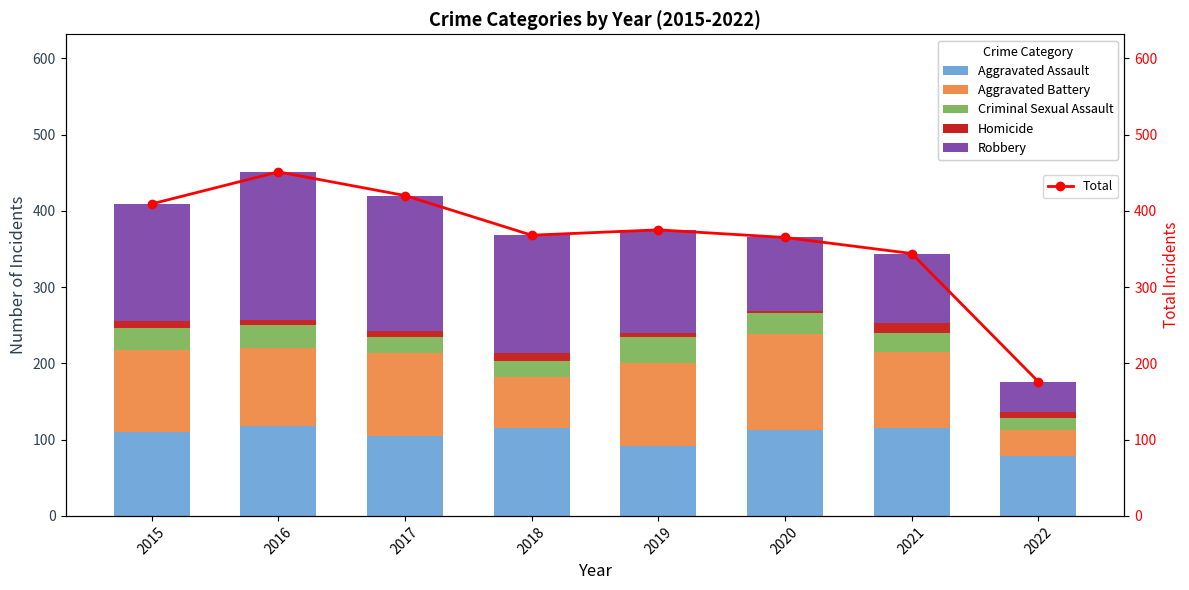

What is the maximum value for Robbery?

194